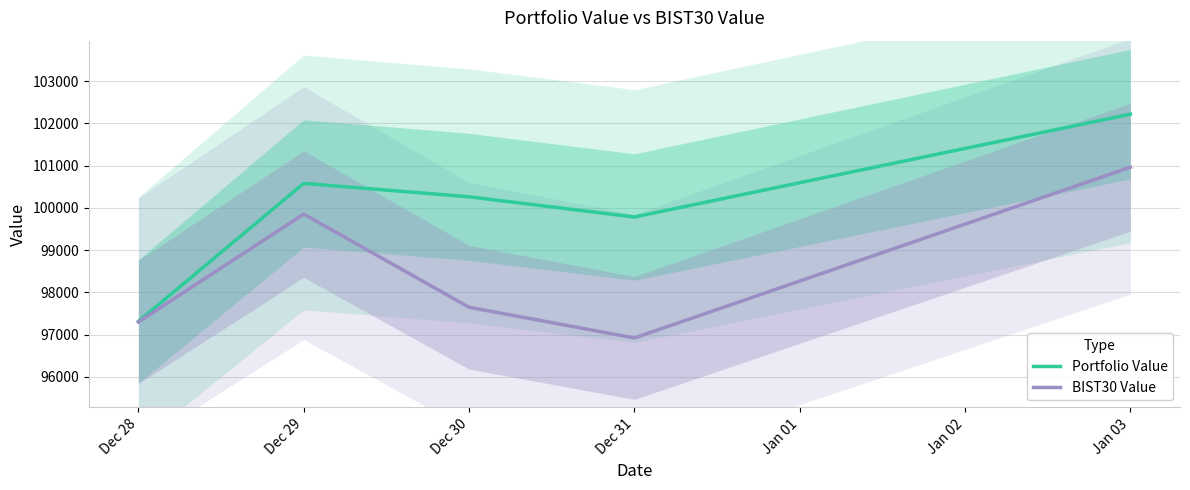

Is the value of Portfolio Value at Dec 30 greater than the value of BIST30 Value at Dec 30?

Yes